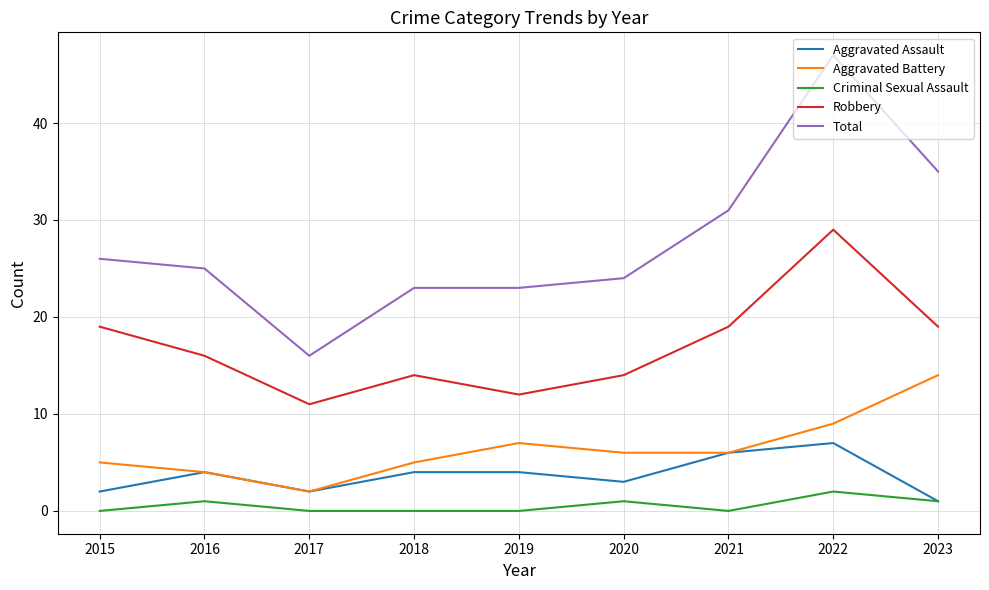

Is the value of Criminal Sexual Assault at 2022 greater than the value of Aggravated Battery at 2023?

No